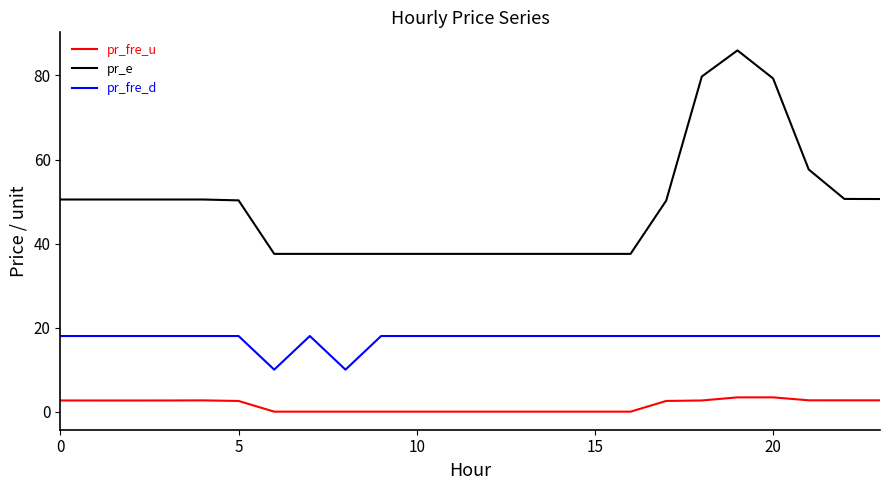

Which series has the largest total across all categories?

pr_e